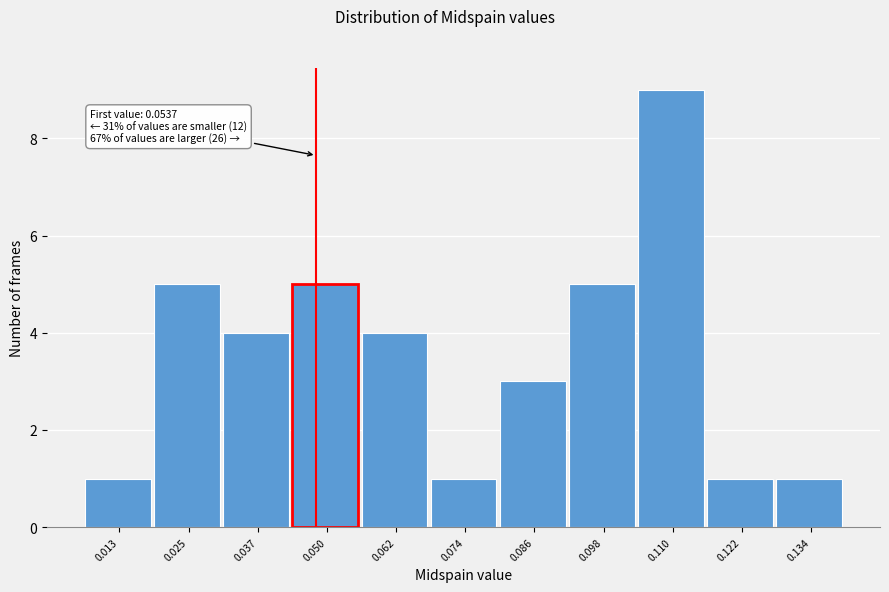

Reading left to right, what are all the values shown in this chart?

0.013=1	0.025=5	0.037=4	0.050=5	0.062=4	0.074=1	0.086=3	0.098=5	0.110=9	0.122=1	0.134=1